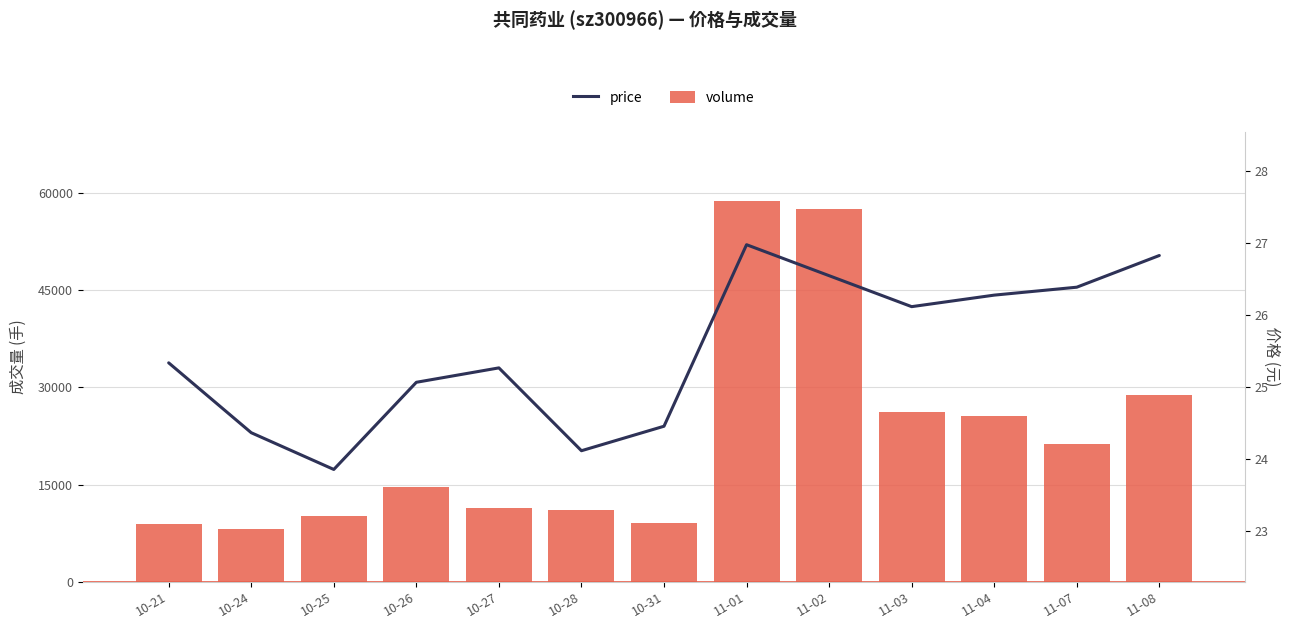

Does the chart contain any negative values?

No